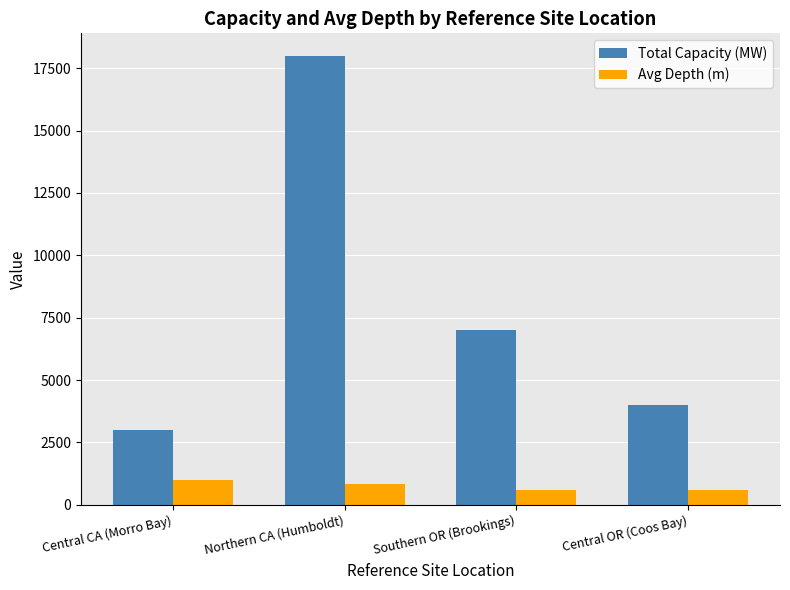

How many bars are there in total?

8